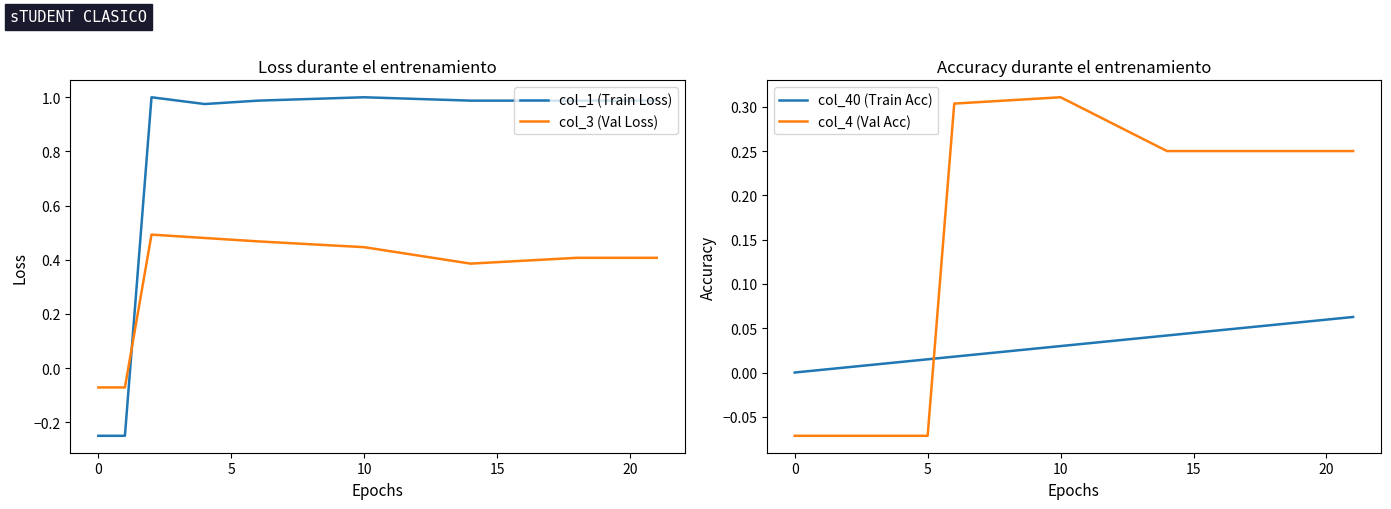

What is the total value across all series at 21?

1.7